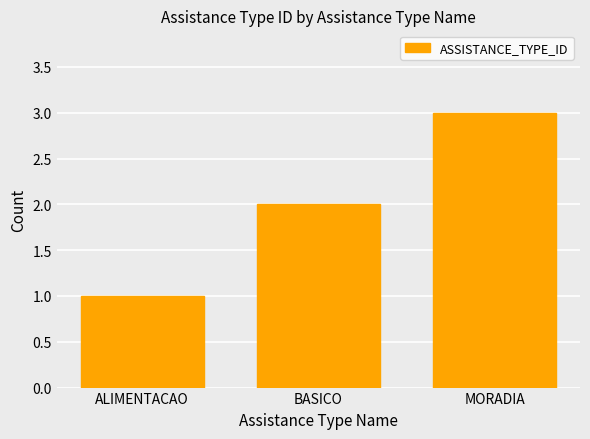

Count the number of categories in the chart.

3